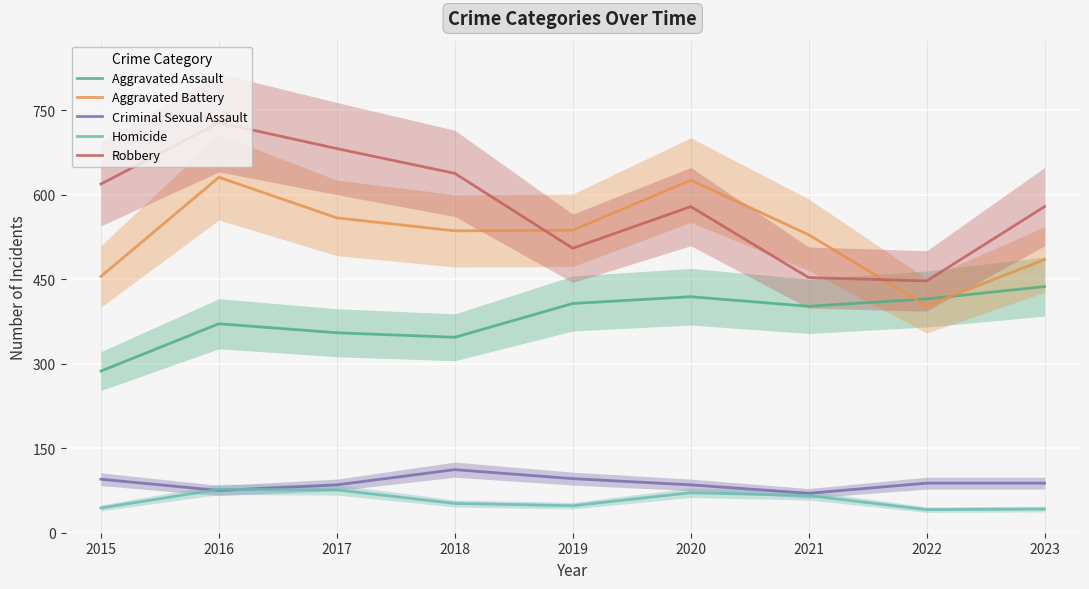

Which series has the largest total across all categories?

Robbery